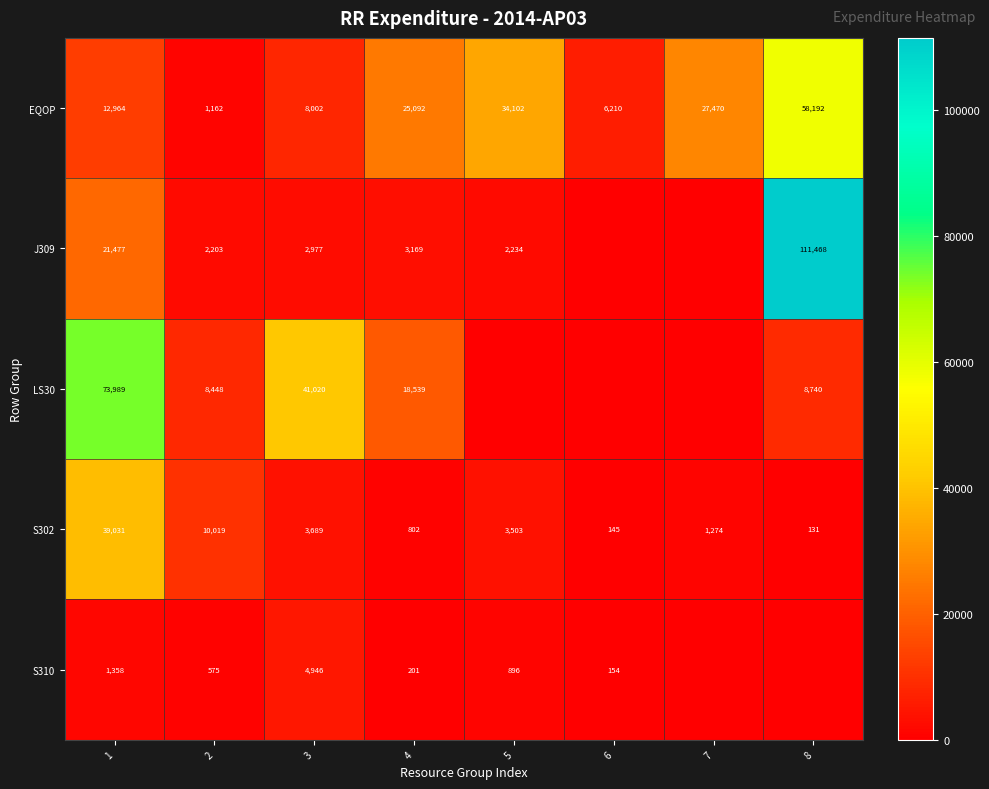

Rank the series at 1 from highest to lowest value.

LS30, S302, J309, EQOP, S310